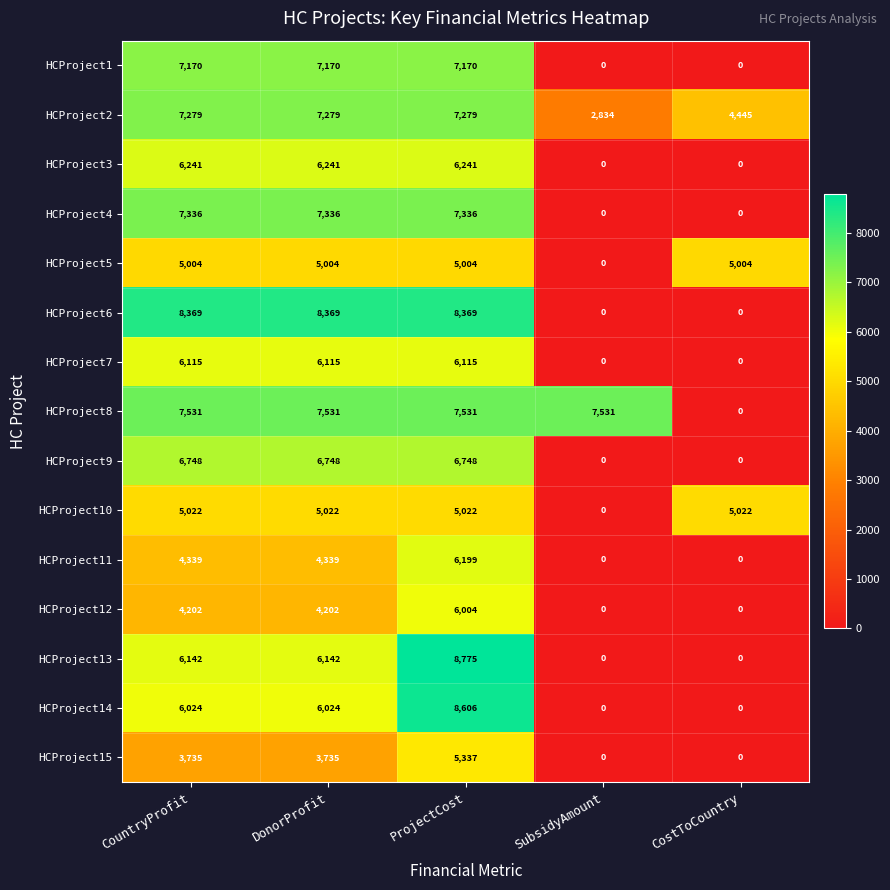

The value of HCProject11 at SubsidyAmount is -2516. True or false?

False